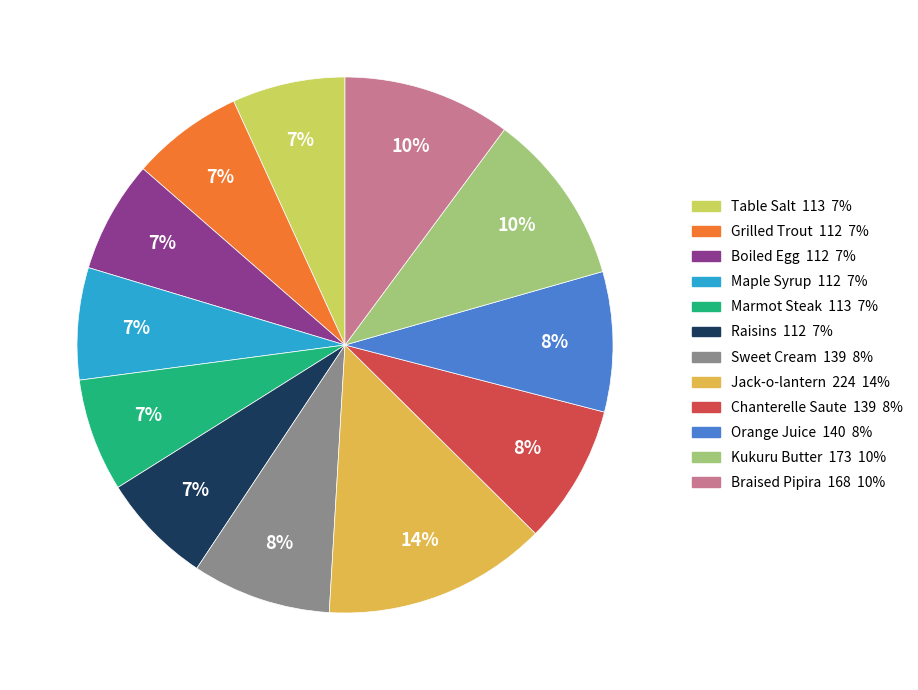

Which has a higher value, Raisins or Orange Juice?

Orange Juice